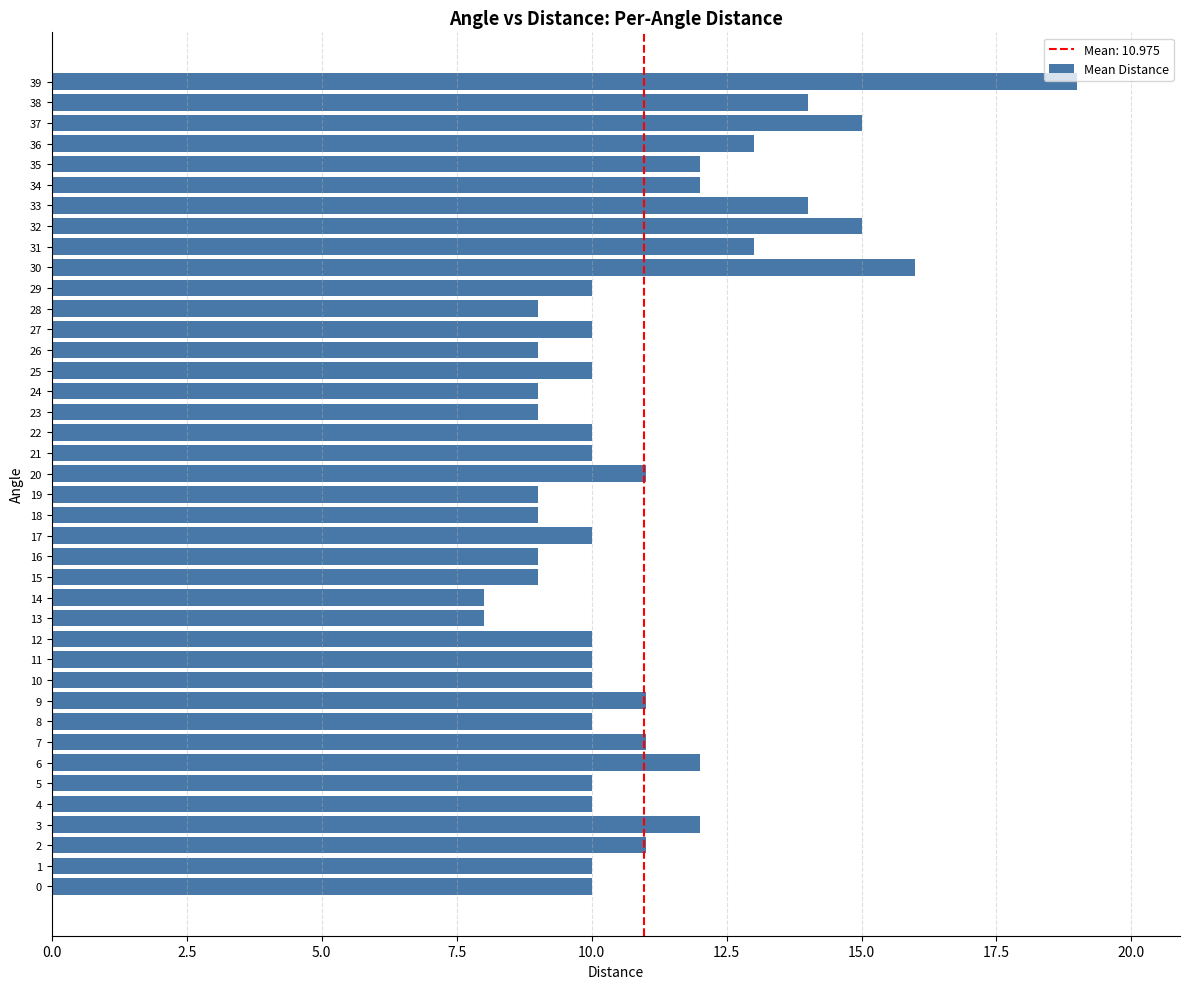

What is the smallest value displayed?

8